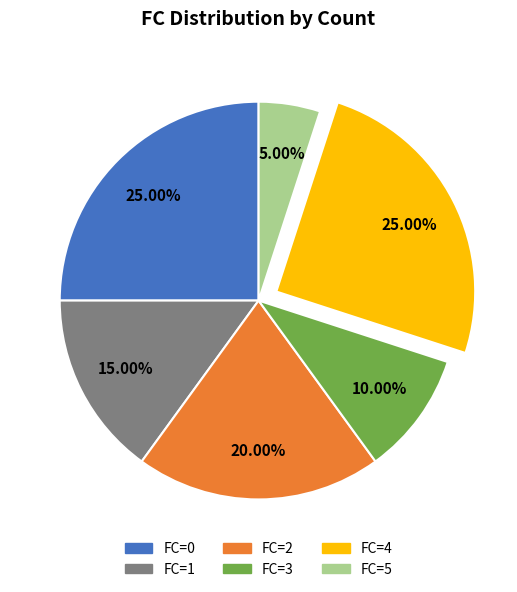

Does any single category account for the majority?

No